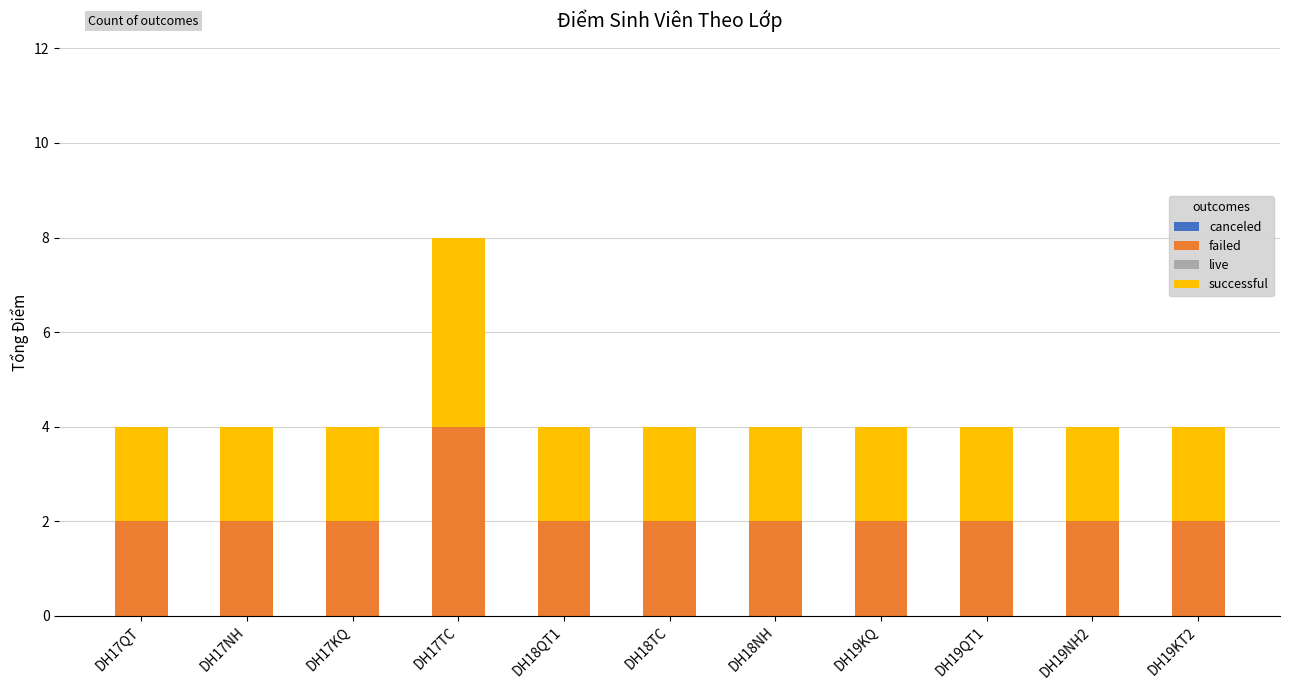

Count the failed values in the range 2 to 3.

10